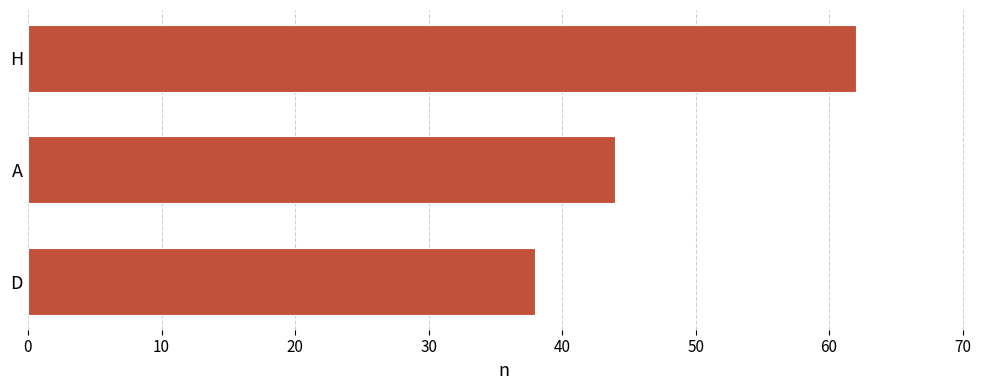

What is the minimum value shown in the chart?

38